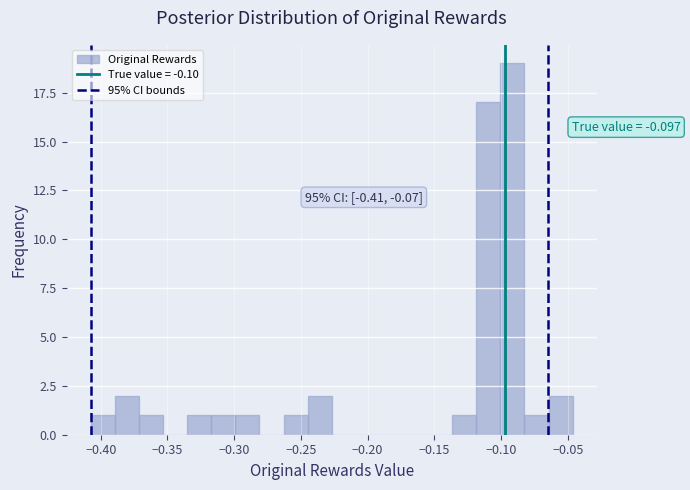

Around what value on the x-axis is the tallest bar? Give the approximate position of its centre, as read against the axis.

-0.090